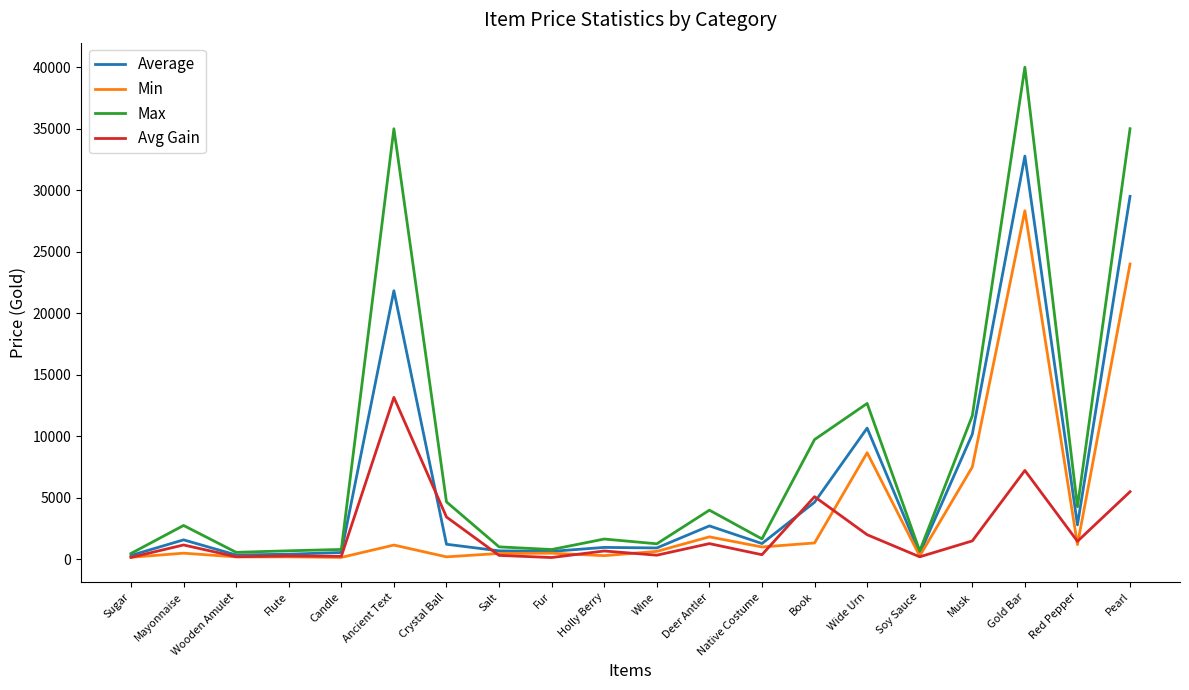

Does the chart have visible grid lines?

No